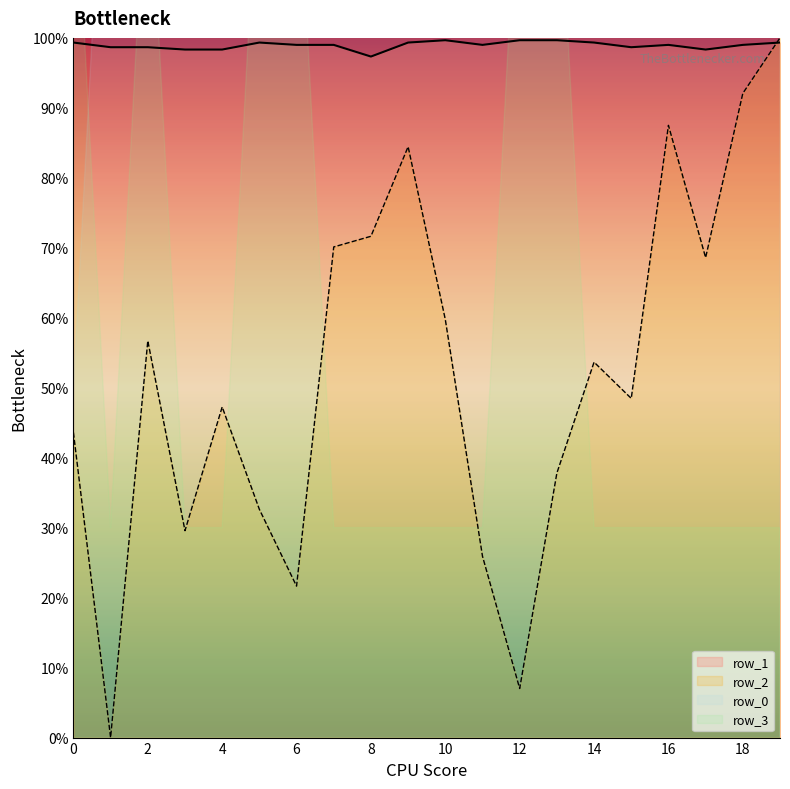

Does the chart display data point markers on the line(s)?

No